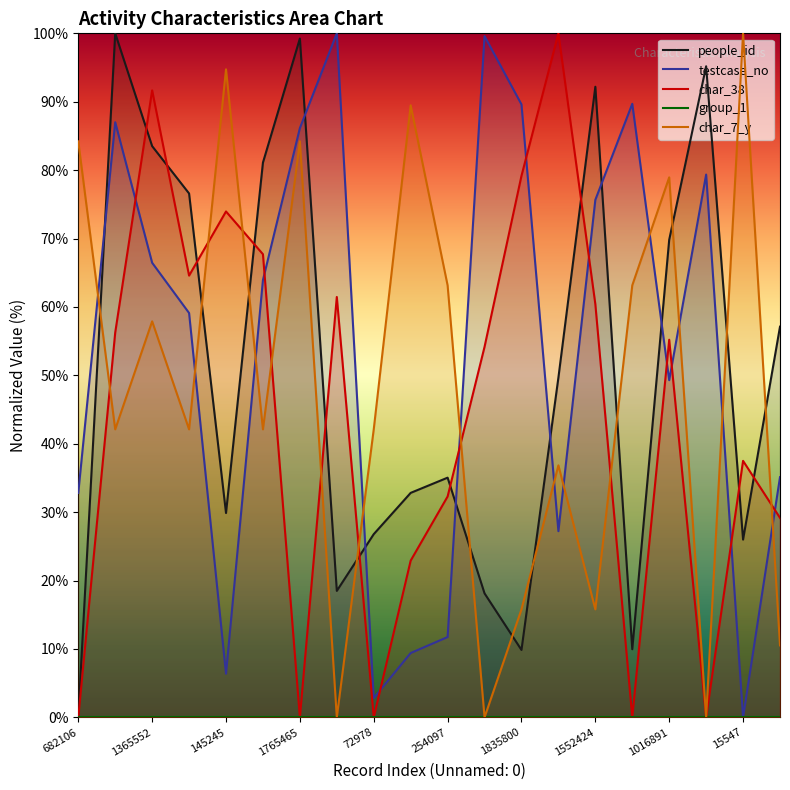

What is the approximate value of testcase_no at 1552424?

75.7